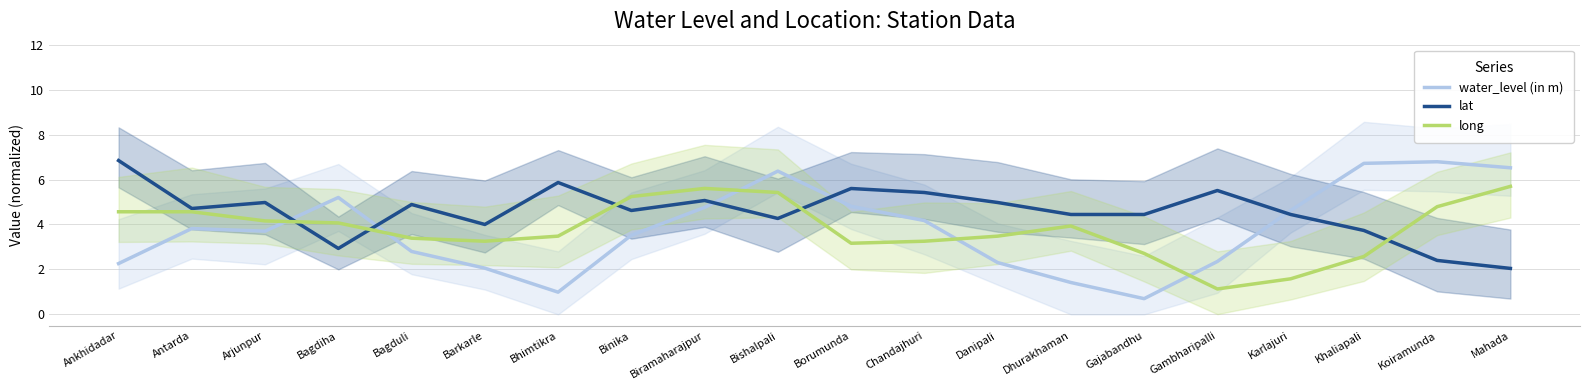

Is this an area chart (filled region under the line)?

No